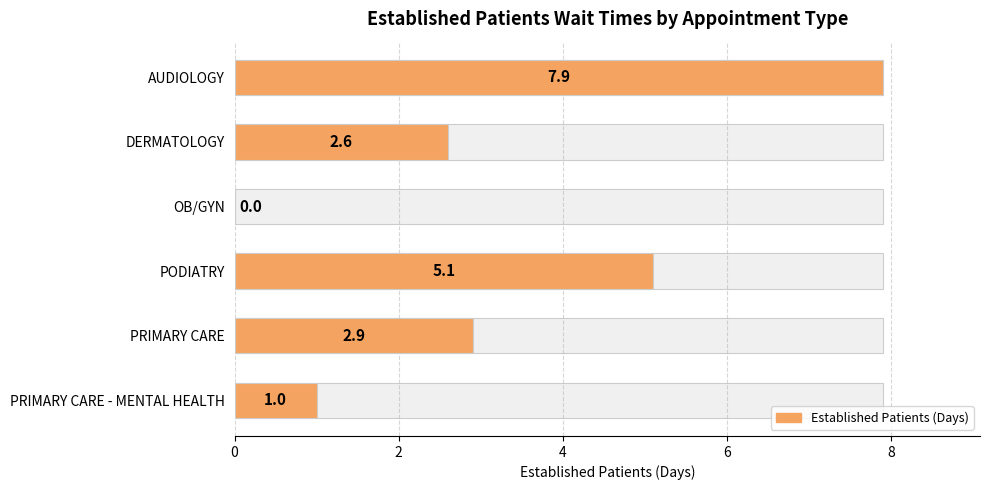

What is the value of the 4th bar from the left?

5.1